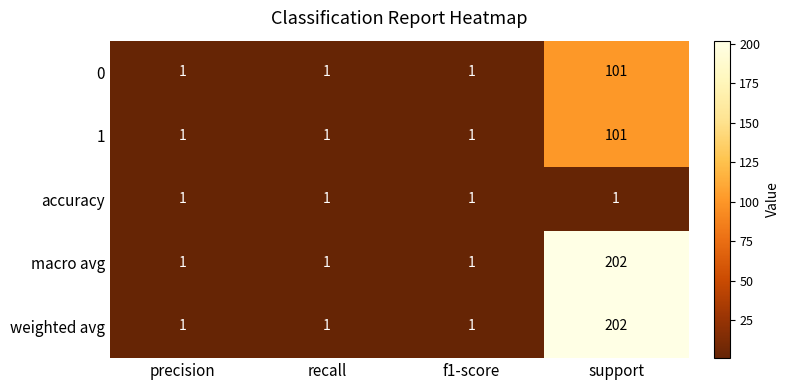

Count the number of categories in the chart.

4